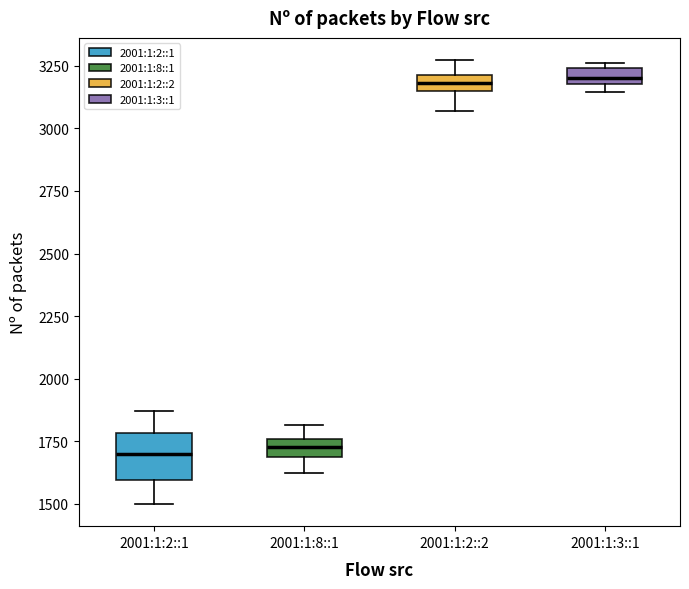

Where is the lower edge of the box for 2001:1:3::1 on the y-axis? The values are not printed on the chart, so give them approximately, as read against the axis.

3200